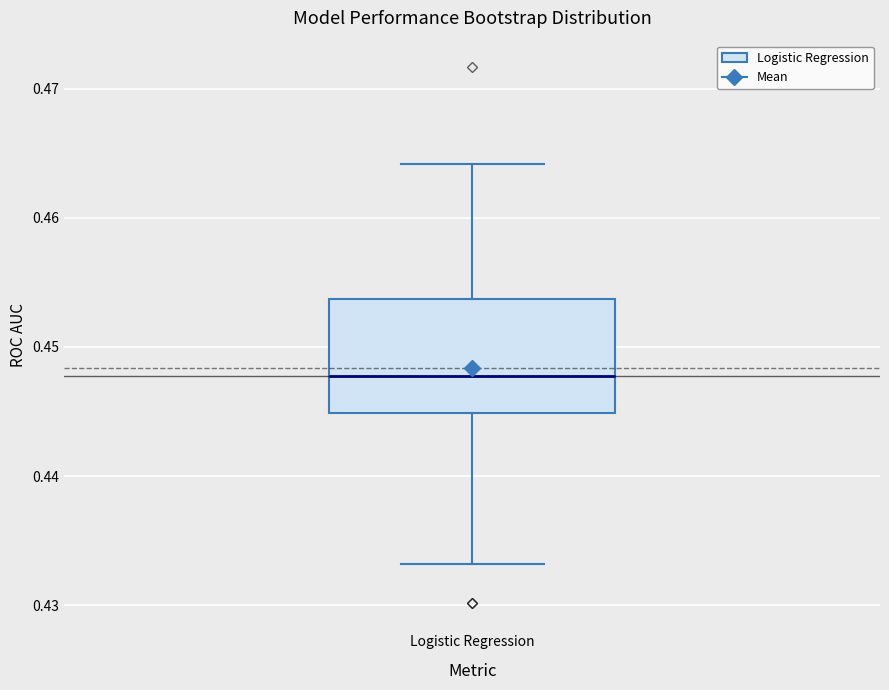

Transcribe this box plot: give where the median line is, the range the box spans, and where the two whiskers end, as read against the y-axis. The values are not printed on the chart, so give them approximately, as read against the axis.

median 0.448, box 0.445 to 0.454, whiskers 0.433 to 0.464